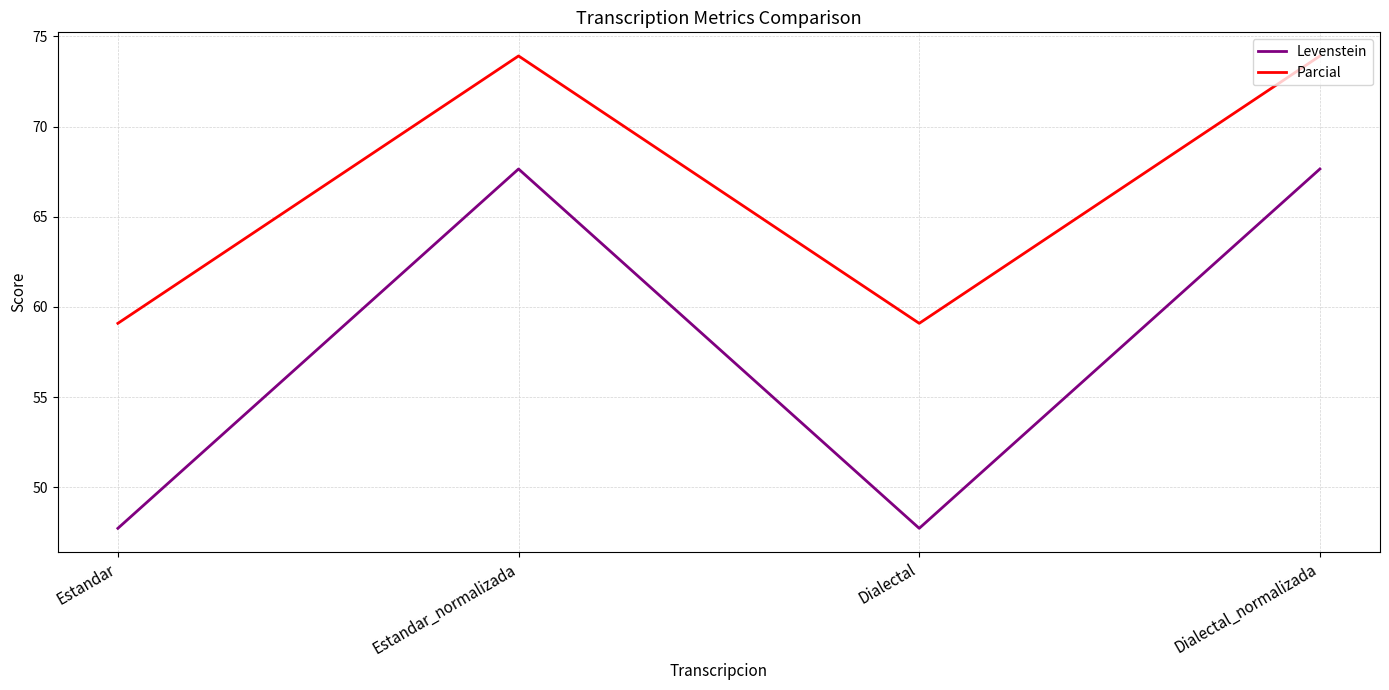

Reading left to right, list all the values displayed in this chart.

Levenstein: 47.7	67.6	47.7	67.6
Parcial: 59.1	73.9	59.1	73.9